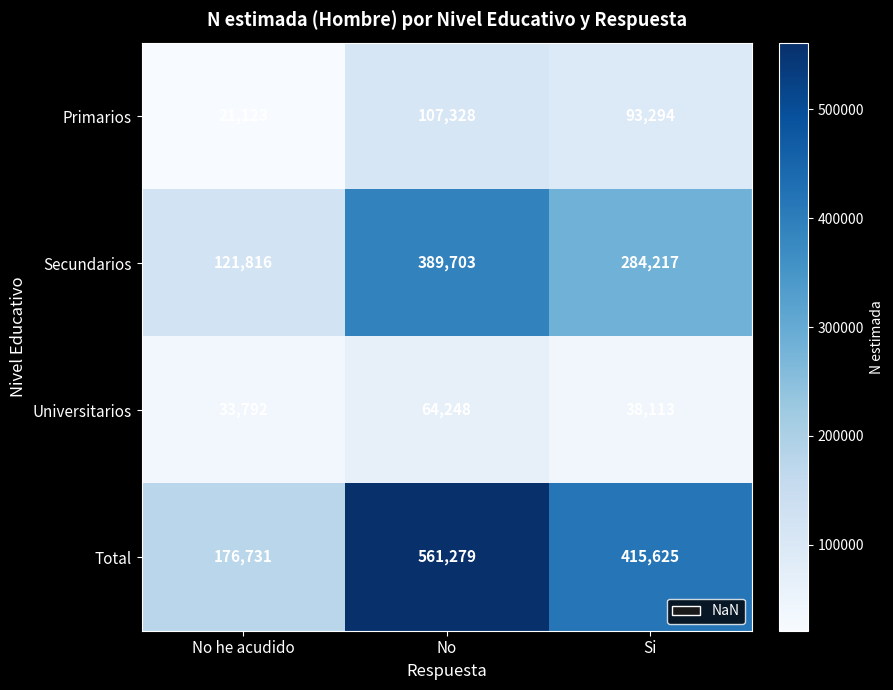

Reading left to right, what are all the values shown in this chart?

Primarios: No he acudido=21123	No=107328	Si=93294
Secundarios: No he acudido=121816	No=389703	Si=284217
Universitarios: No he acudido=33792	No=64248	Si=38113
Total: No he acudido=176731	No=561279	Si=415625